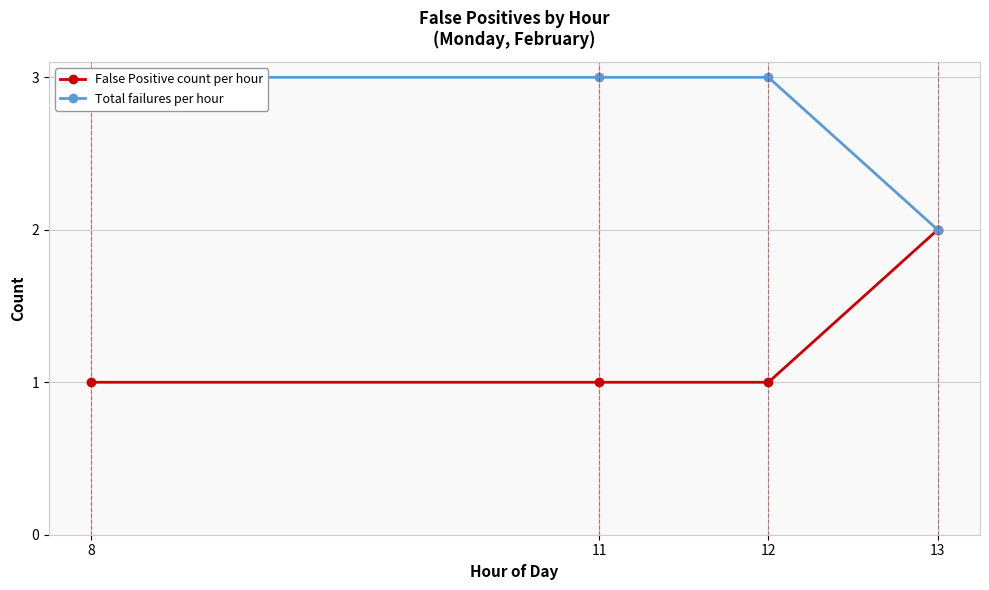

True or false: False Positive count per hour has more than 1 points higher than both neighbors.

False